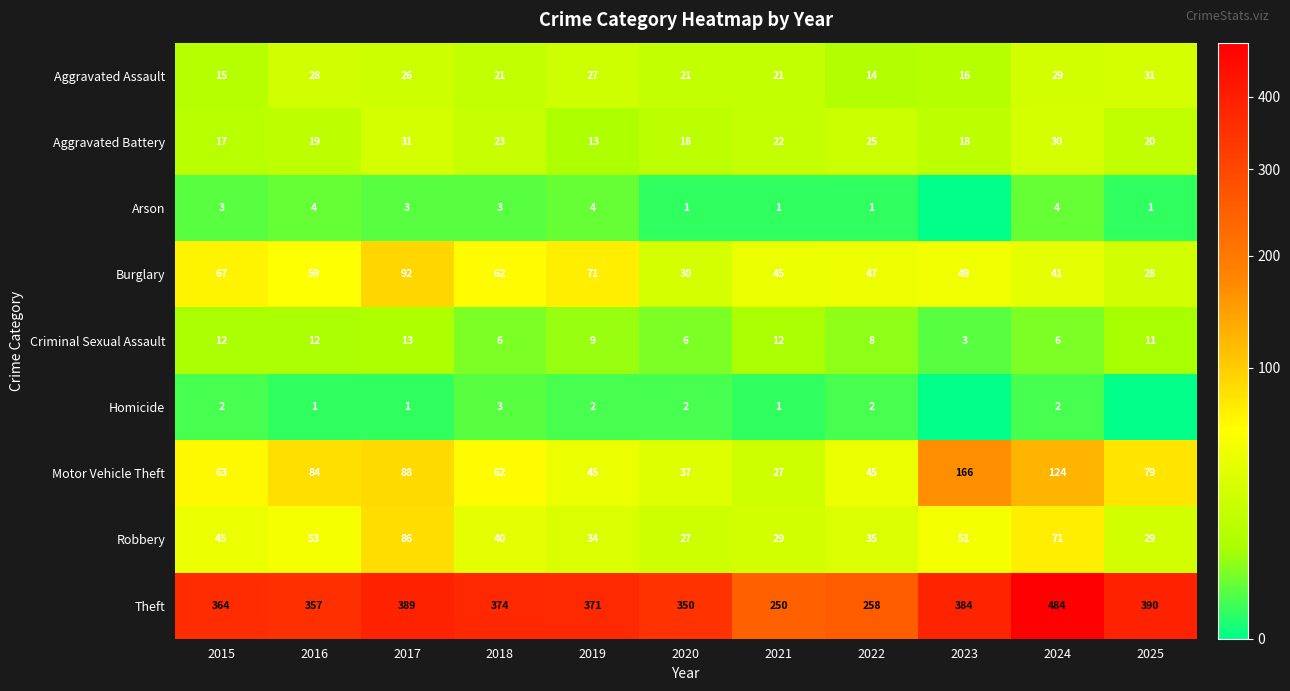

Where does the Robbery series first go above 40?

2015